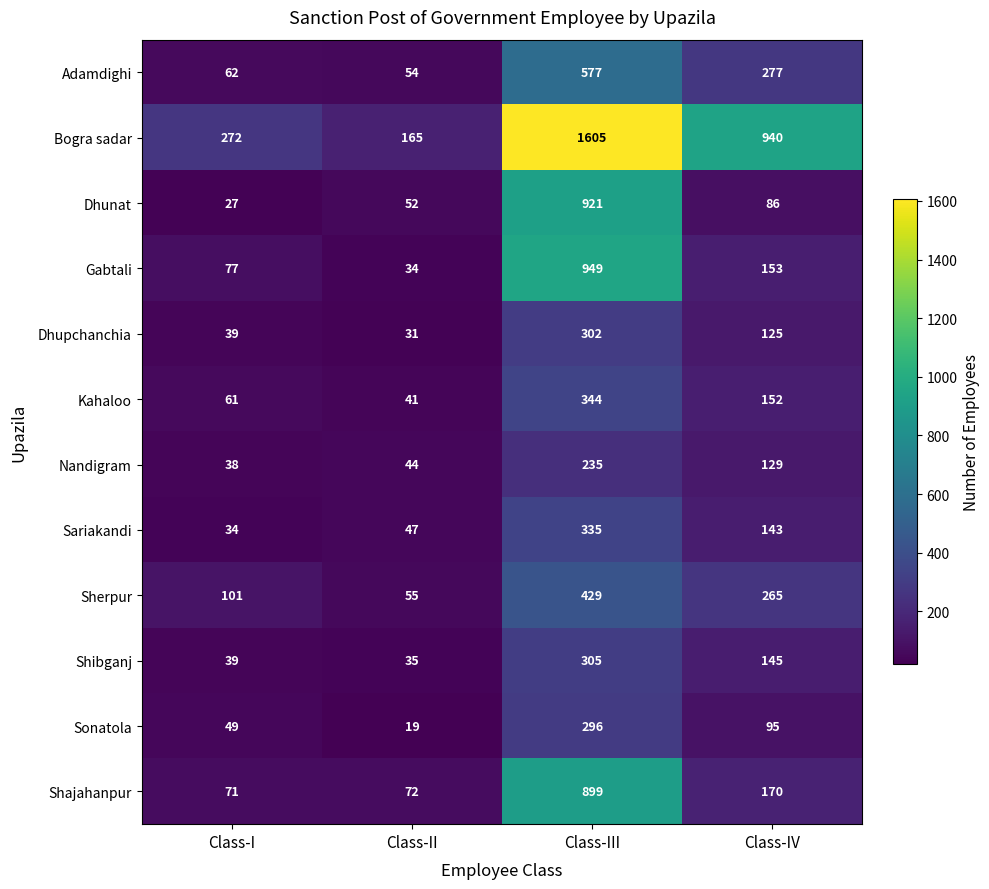

What is the spread (max minus min) of values at Class-IV?

854